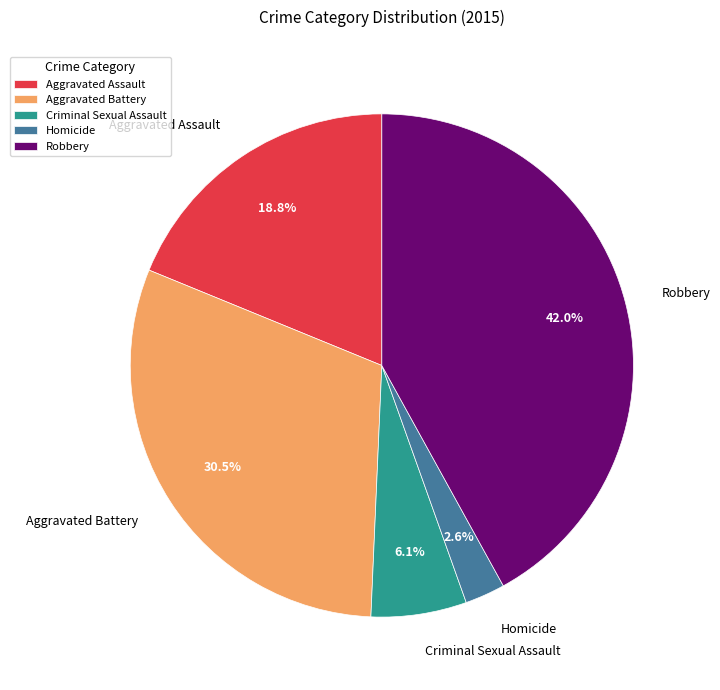

Is it true that Robbery is 33% of the pie?

False